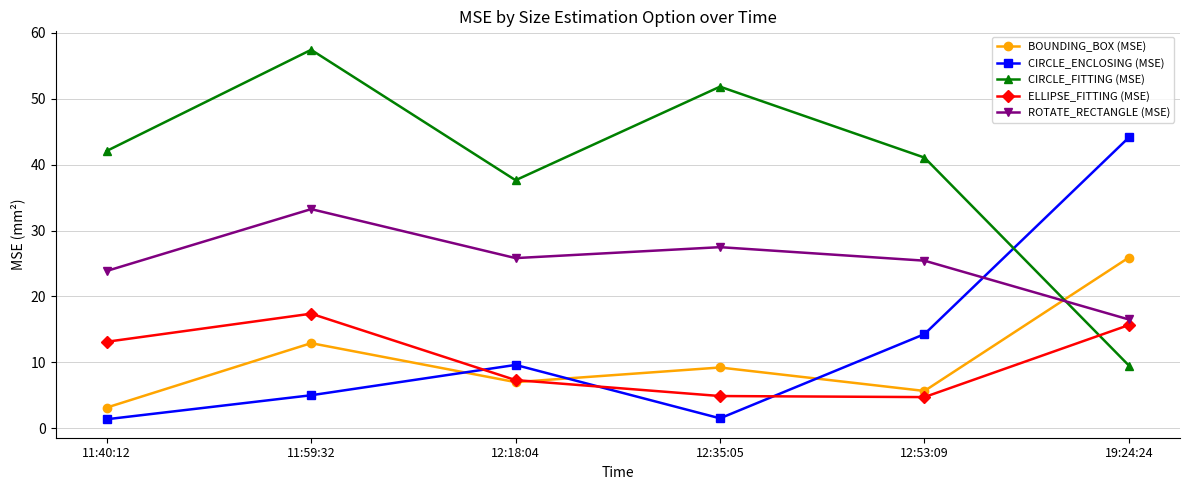

True or false: CIRCLE_FITTING (MSE) and ROTATE_RECTANGLE (MSE) intersect in this chart.

True